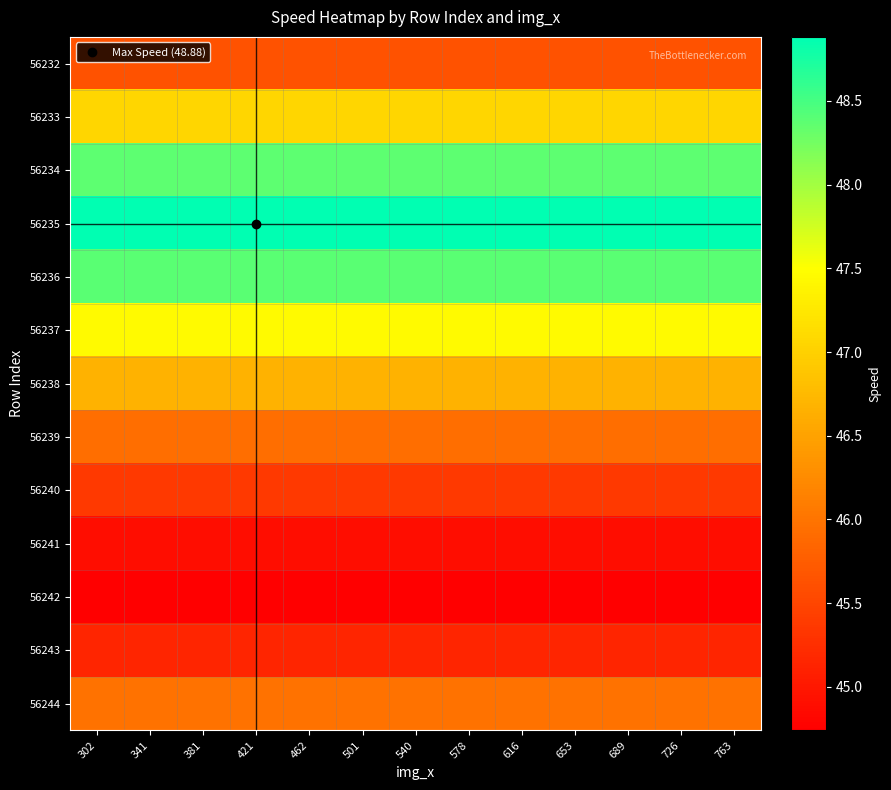

What is the difference between the highest and lowest values at 540?

4.1